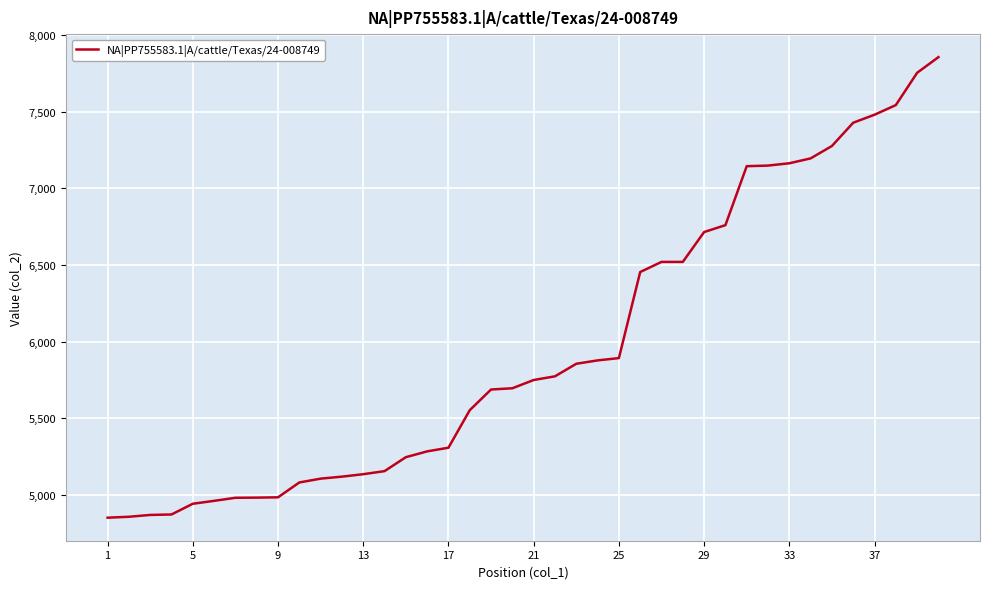

What is the maximum value shown in the chart?

7857